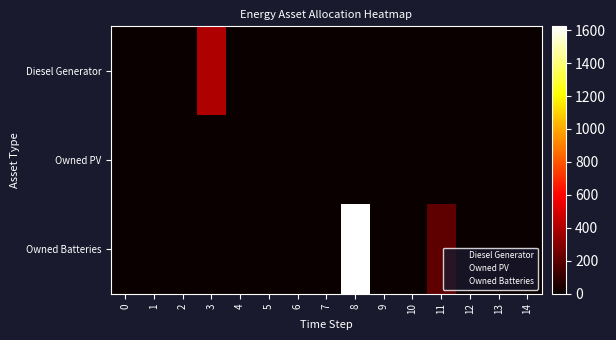

Between 13 and 10, which is larger?

13